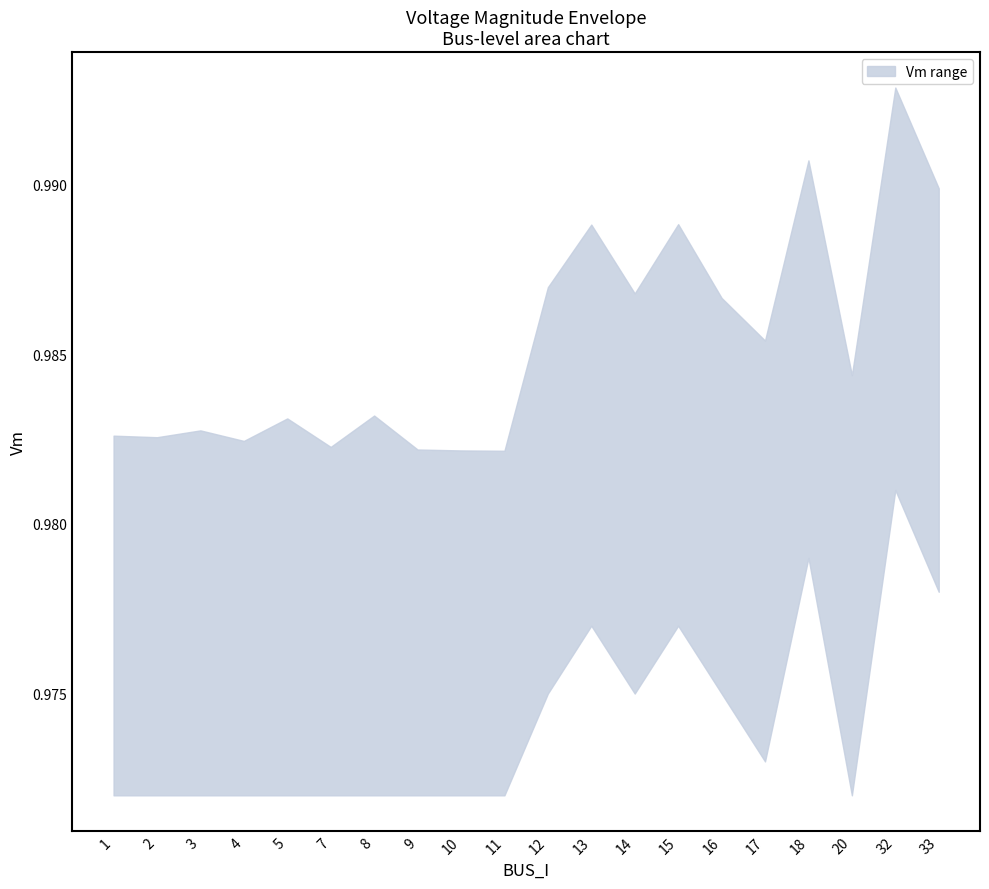

Where is the first local minimum for Vm_lower?

14